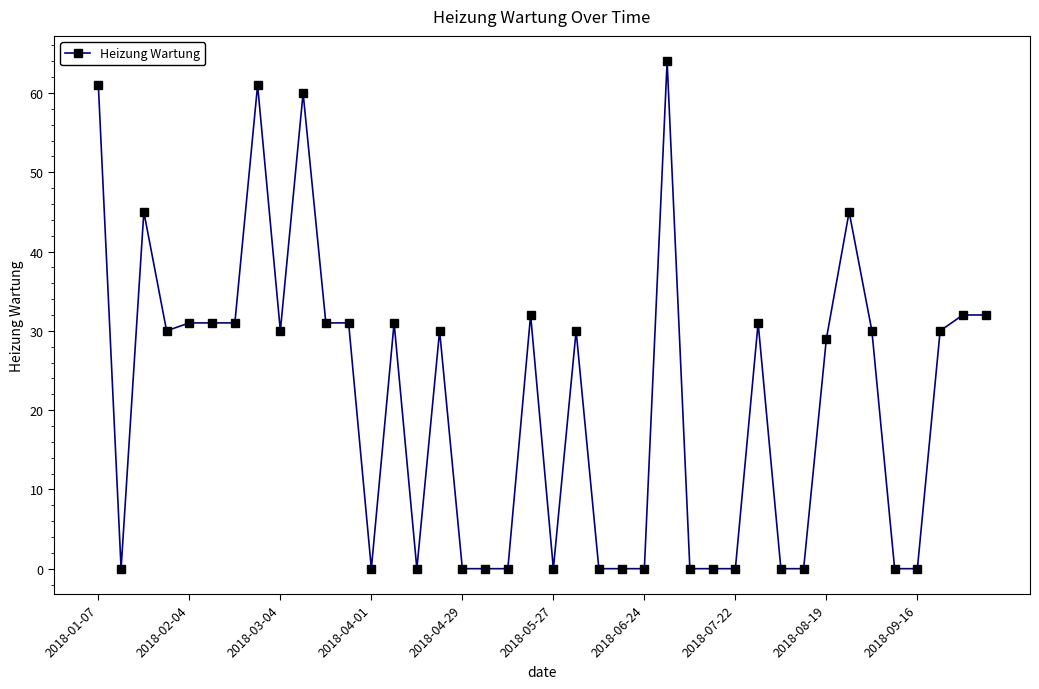

How many lines are shown in the chart?

1